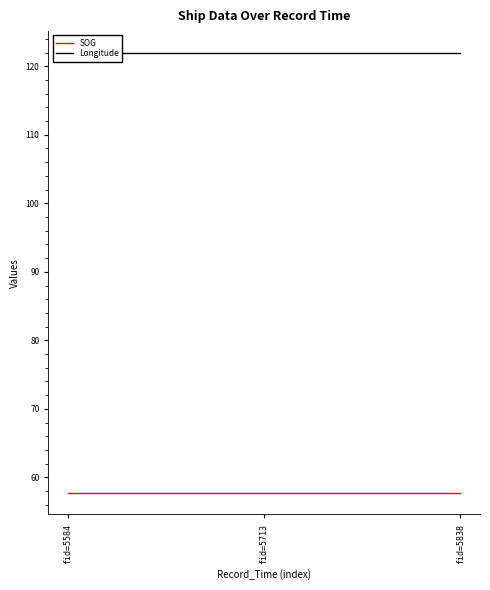

Is the value of Longitude at fid=5584 greater than the value of SOG at fid=5838?

Yes